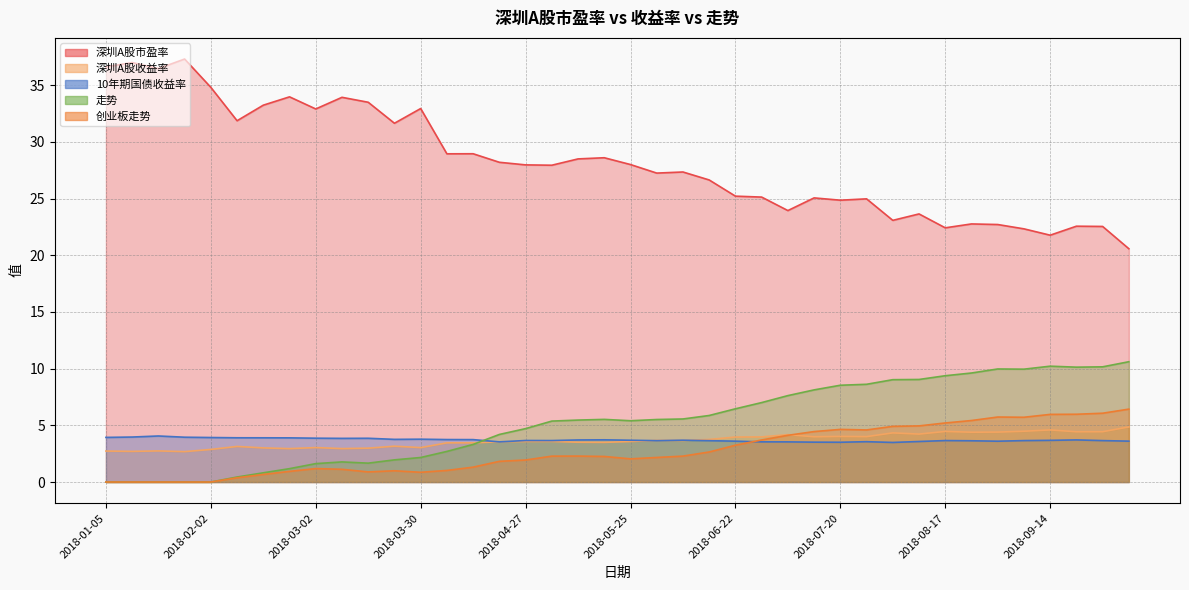

What is the label of the 19th point from the left?

2018-05-11